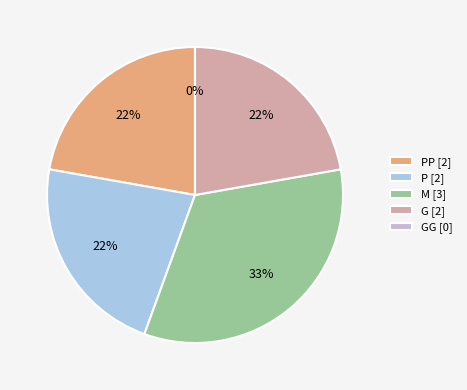

Which category has the smallest portion of the pie?

GG